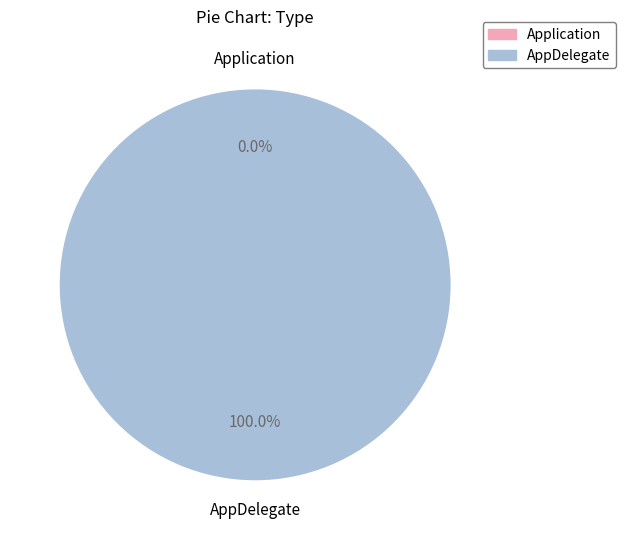

Which category has the biggest portion of the pie?

AppDelegate